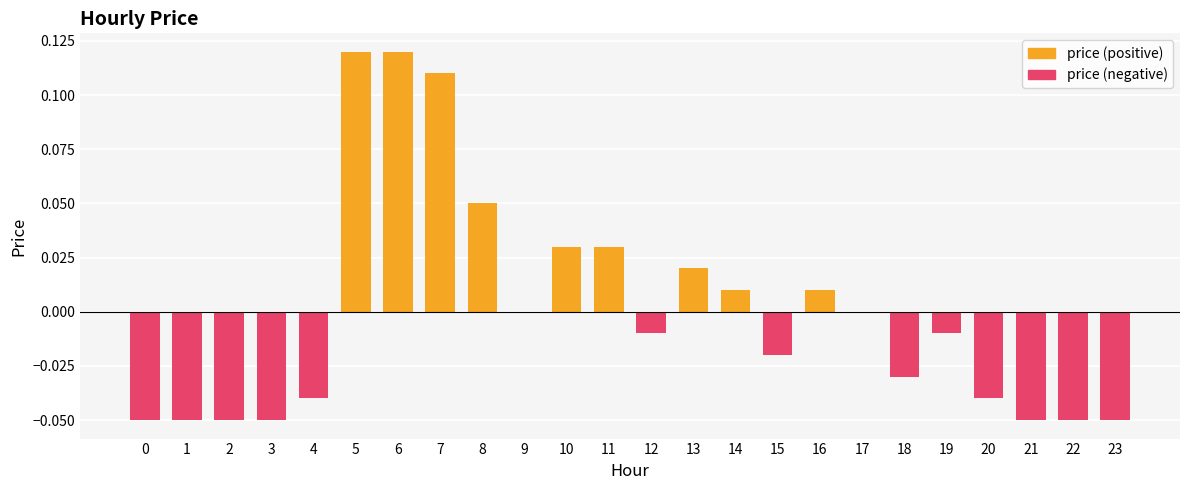

The value of price (positive) at 19 is 0.0. True or false?

True